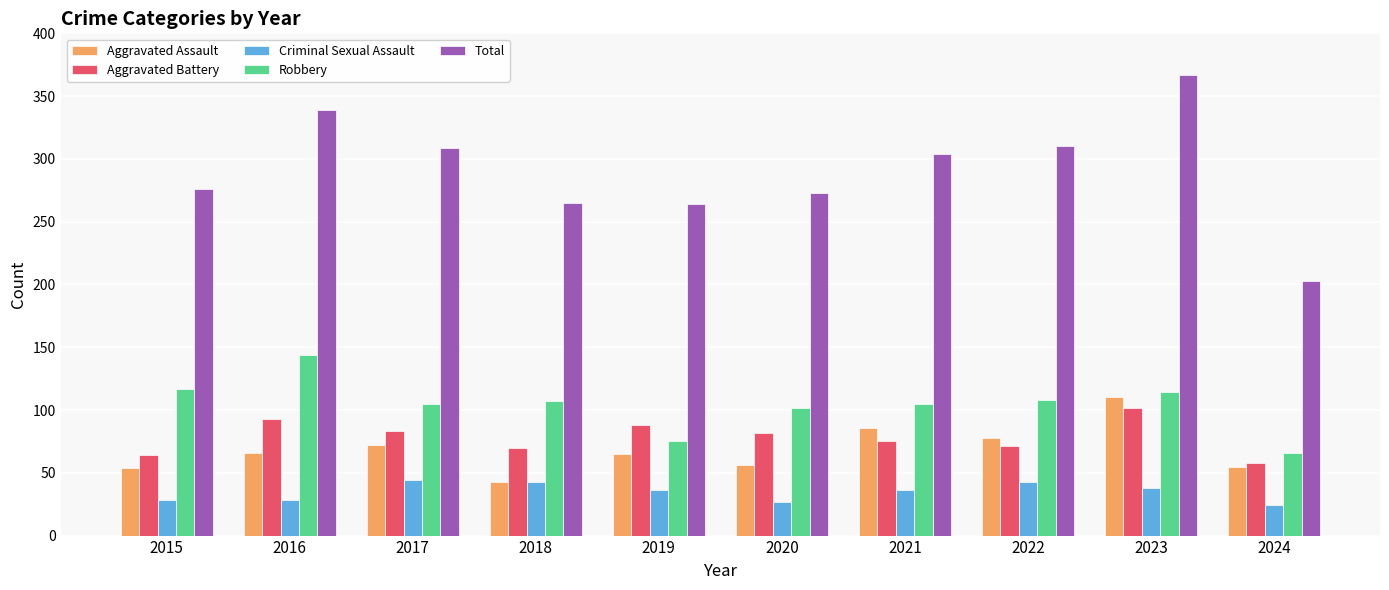

How many groups of bars are there?

10